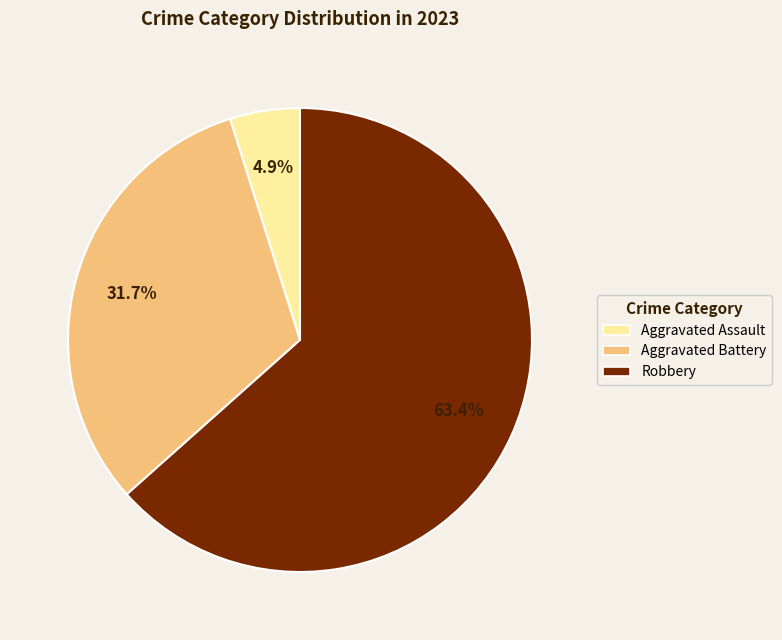

Is there any slice that represents more than half of the pie?

Yes